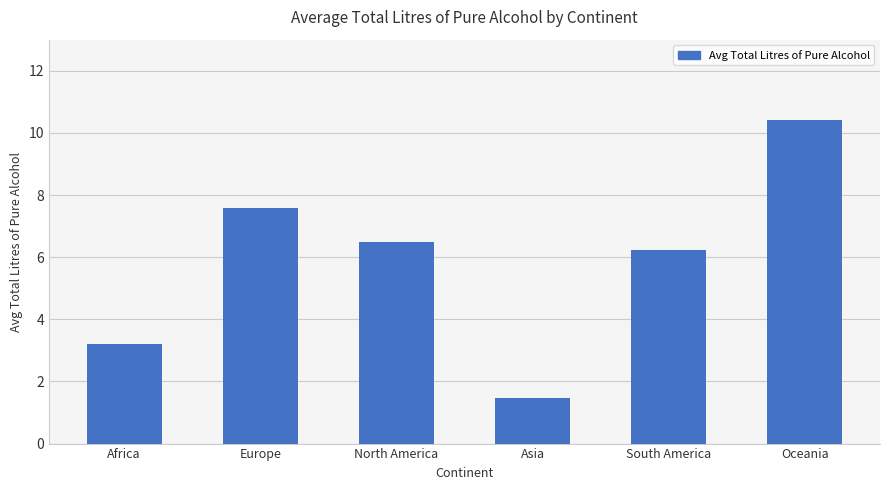

What is the ratio of the value at Asia to the value at South America?

0.2